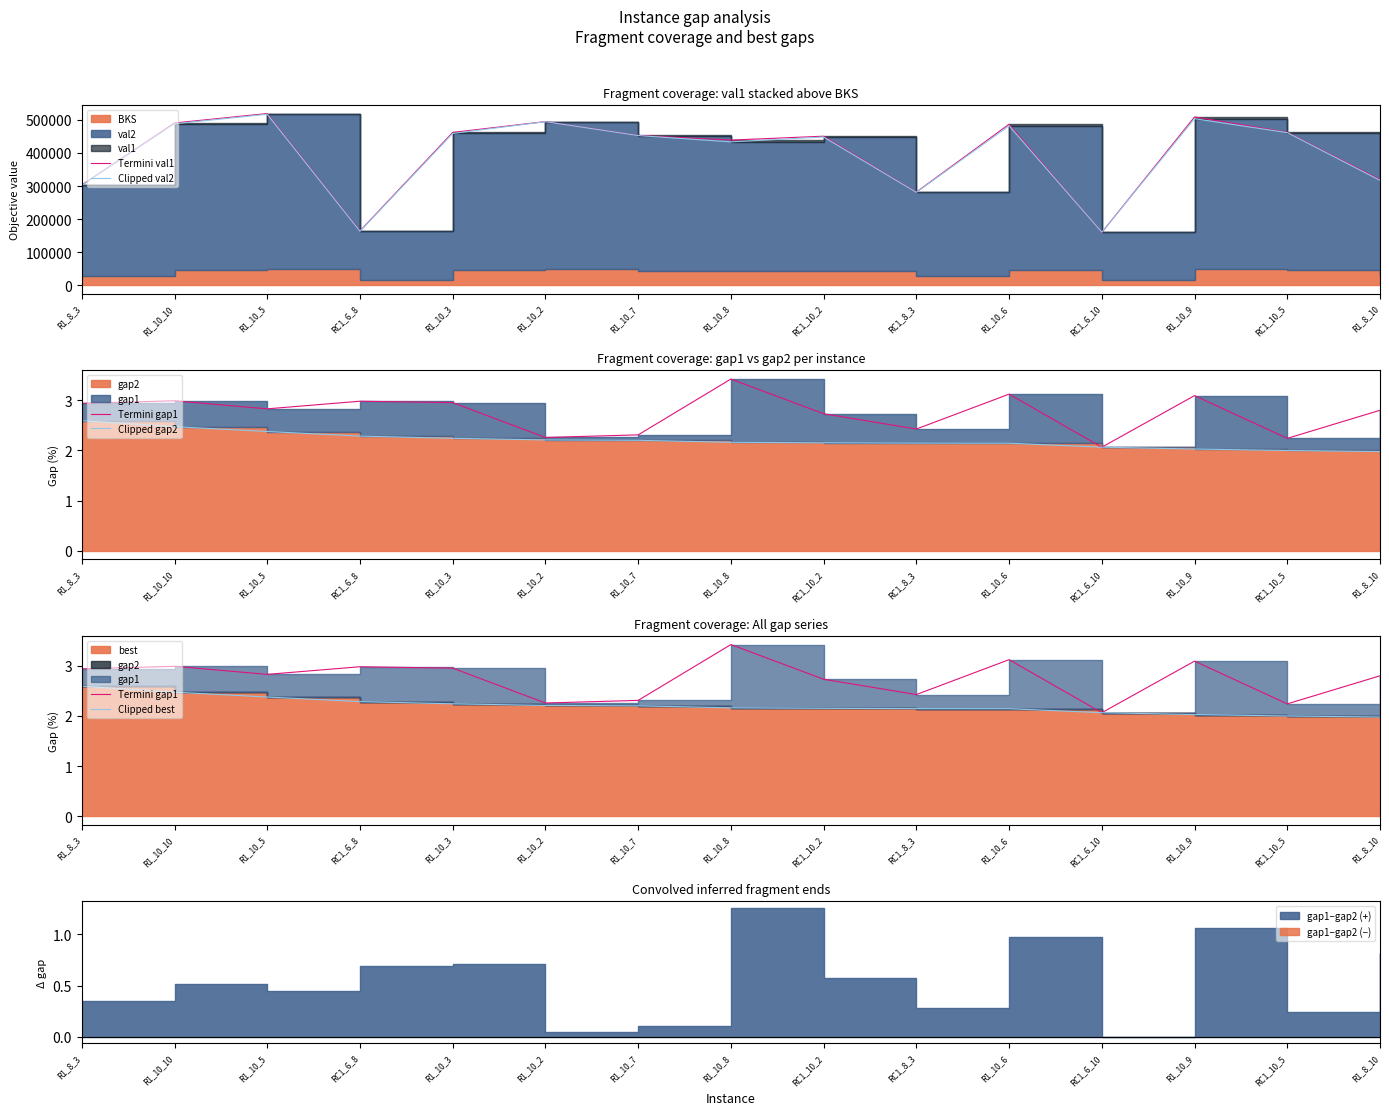

True or false: Clipped gap2 and Termini gap1 cross at least once.

False